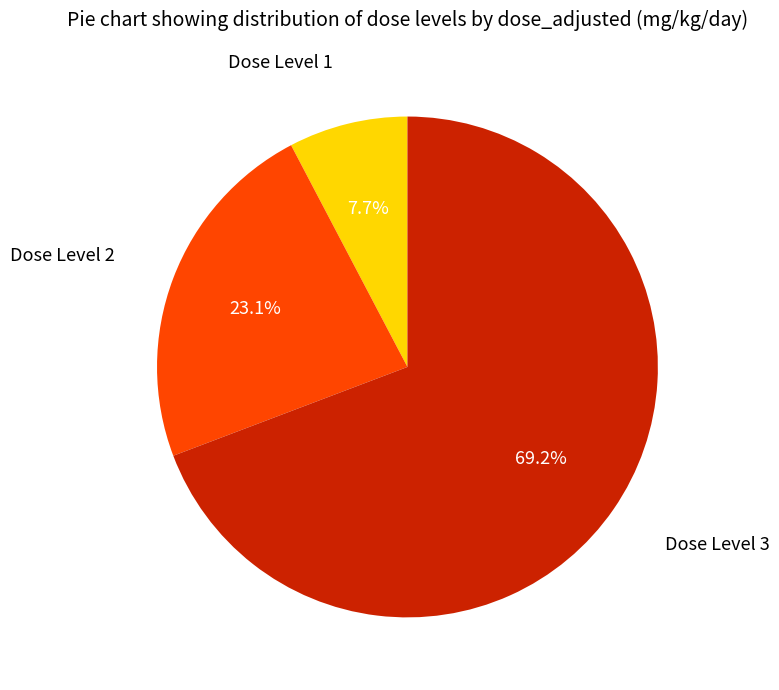

Is there any slice that represents more than half of the pie?

Yes